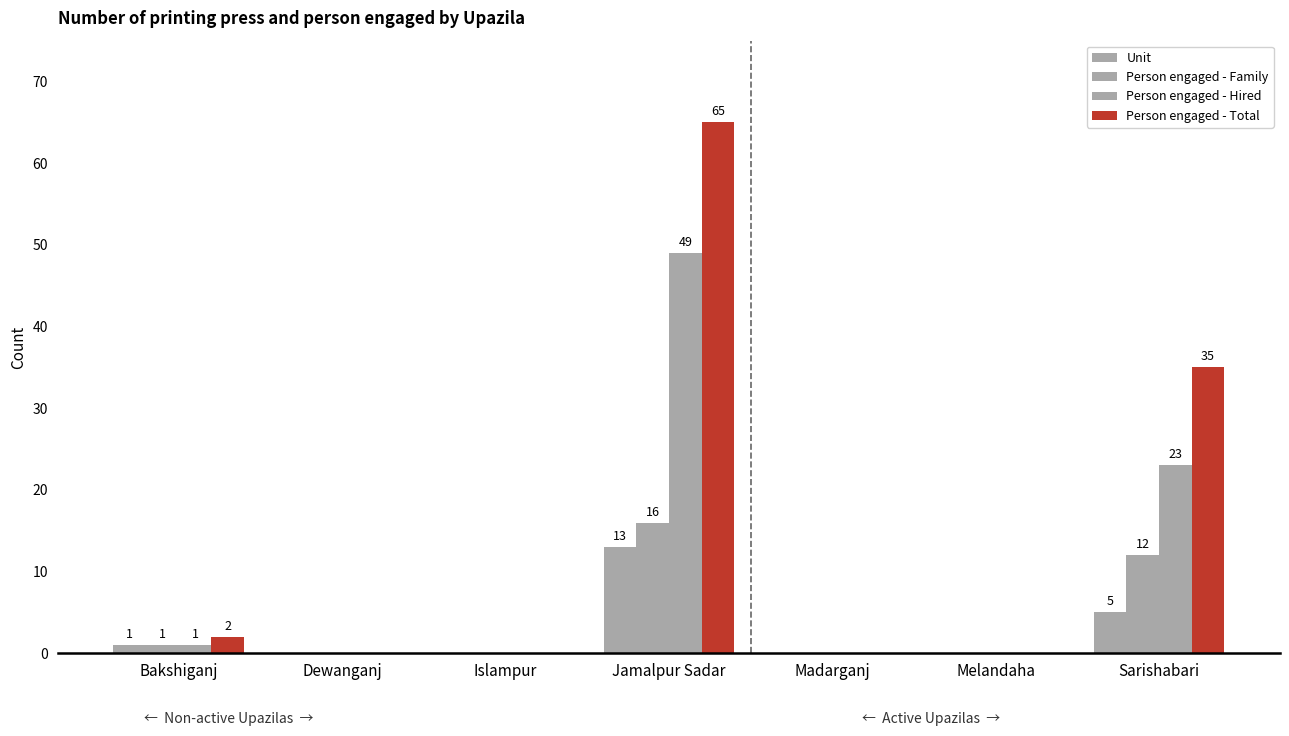

At which category is the sum across all series the highest?

Jamalpur Sadar